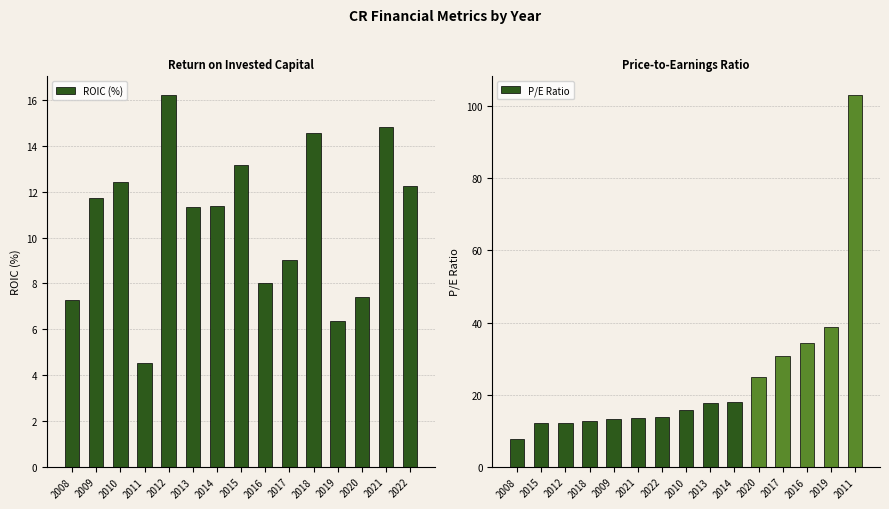

What value does the ROIC (%) series have at 2014?

11.4